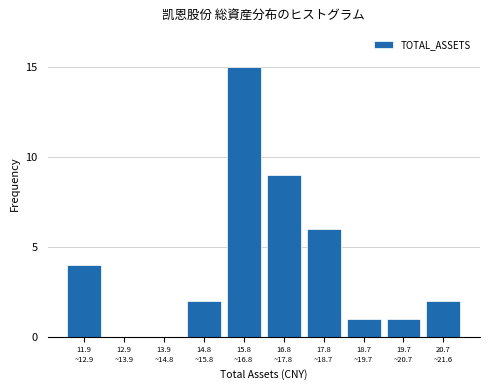

What is the sum of all values?

40